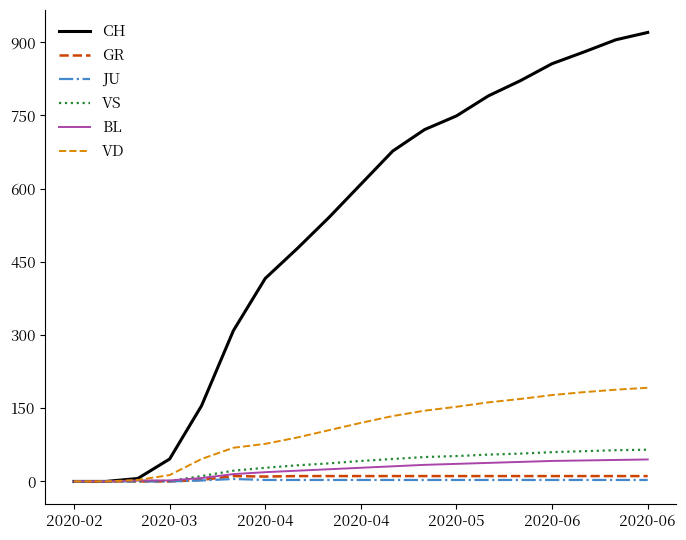

Which series has the largest range (max minus min)?

CH